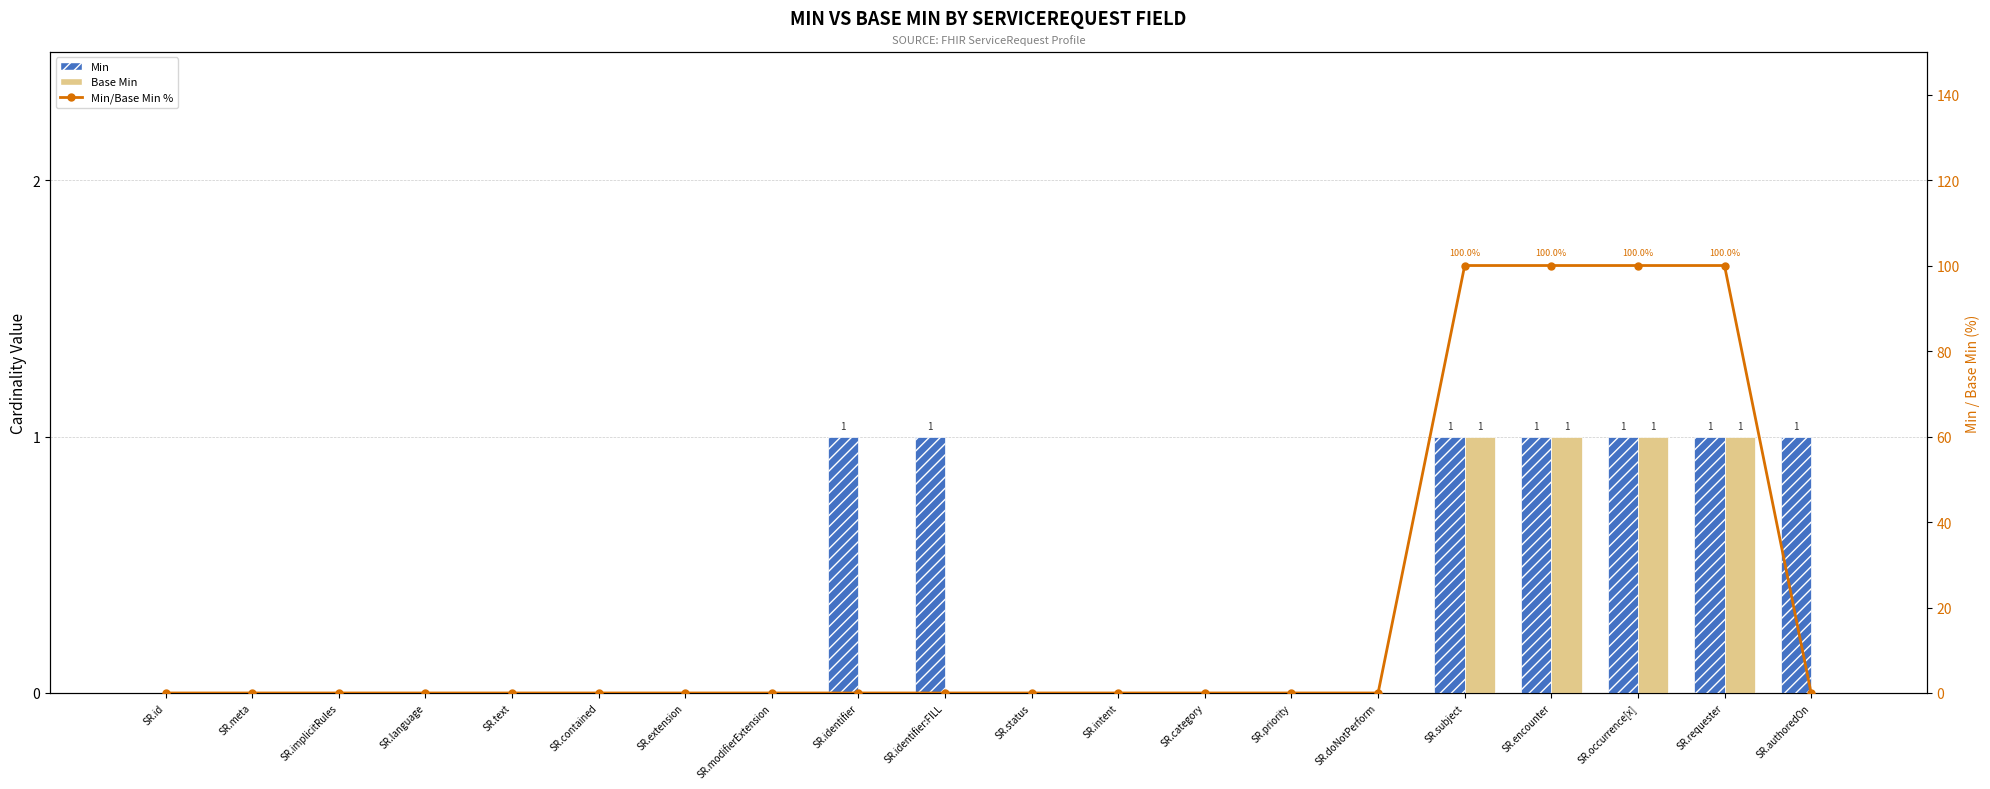

At SR.implicitRules, list the series in order from largest to smallest.

Min, Base Min, Min/Base Min %